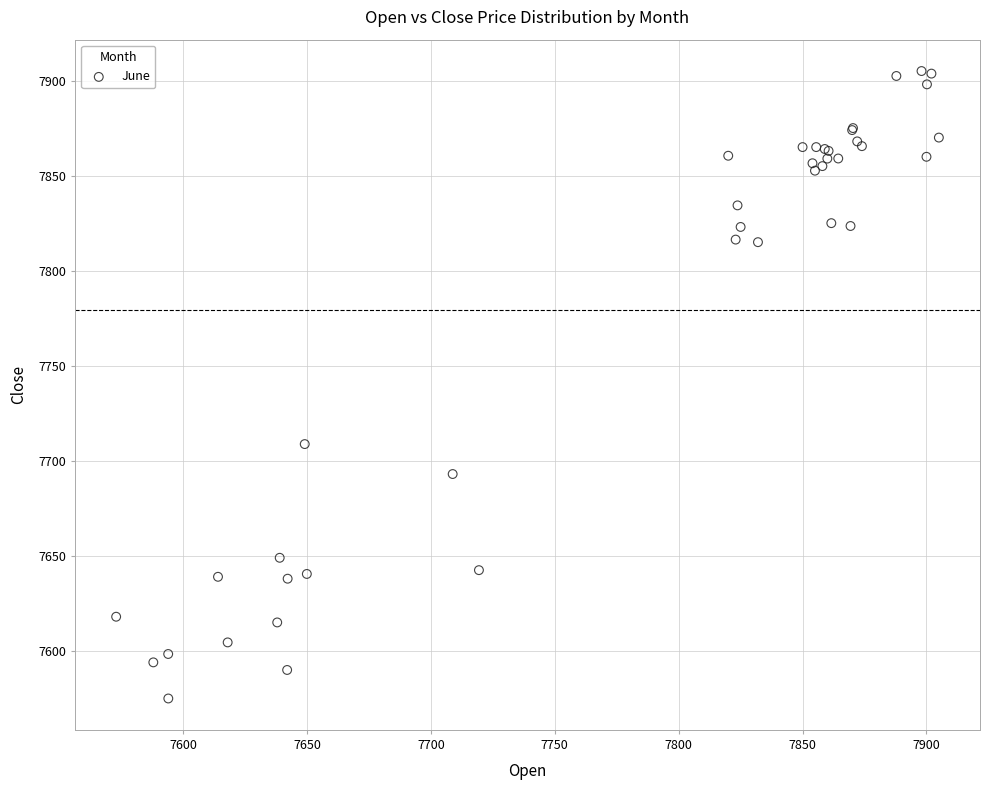

What Y value in the scatter plot is closest to 7740?

7708.8